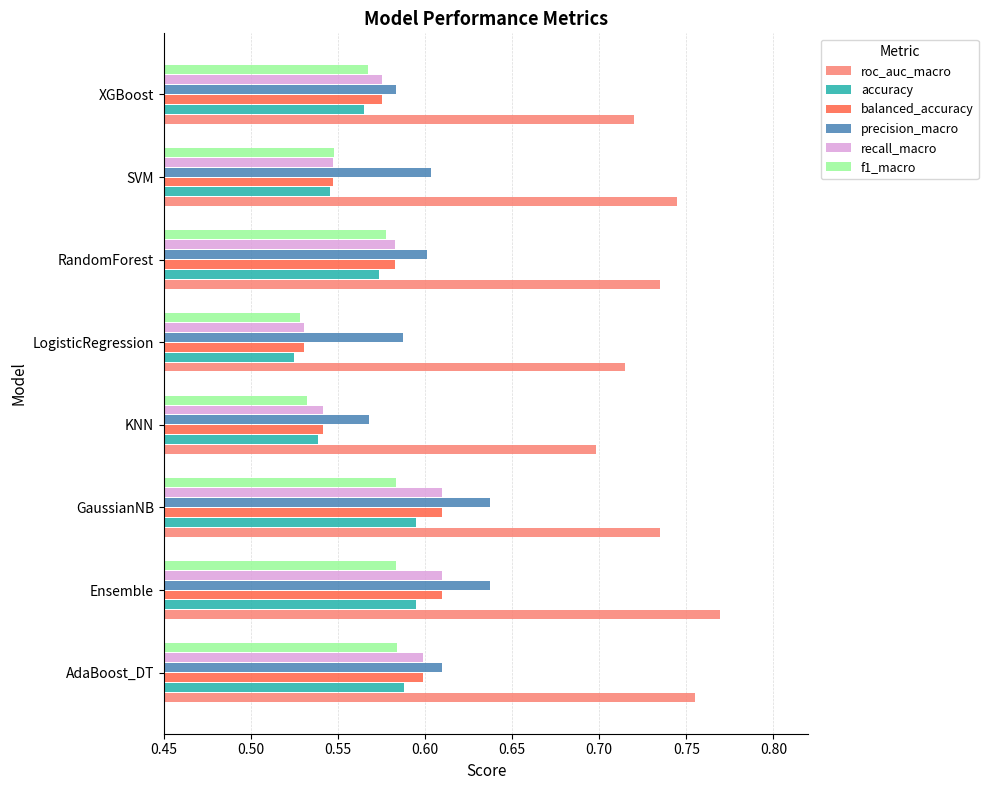

Which series has the largest total across all categories?

roc_auc_macro